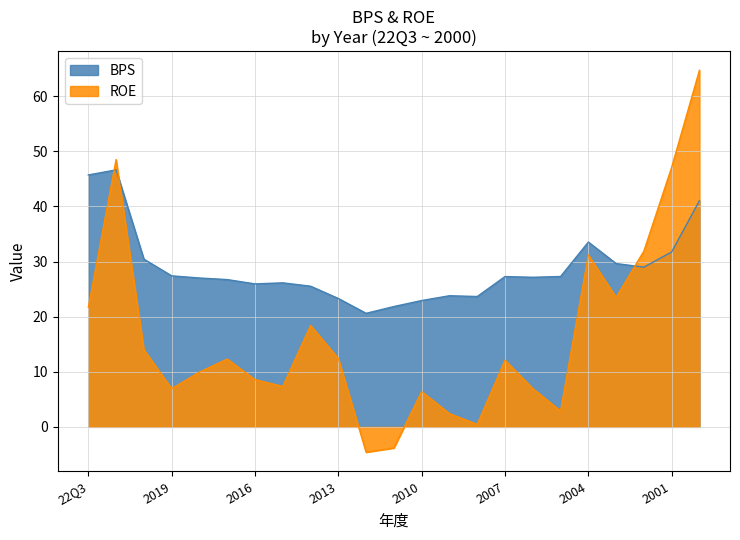

How many values in the BPS series exceed 27?

13